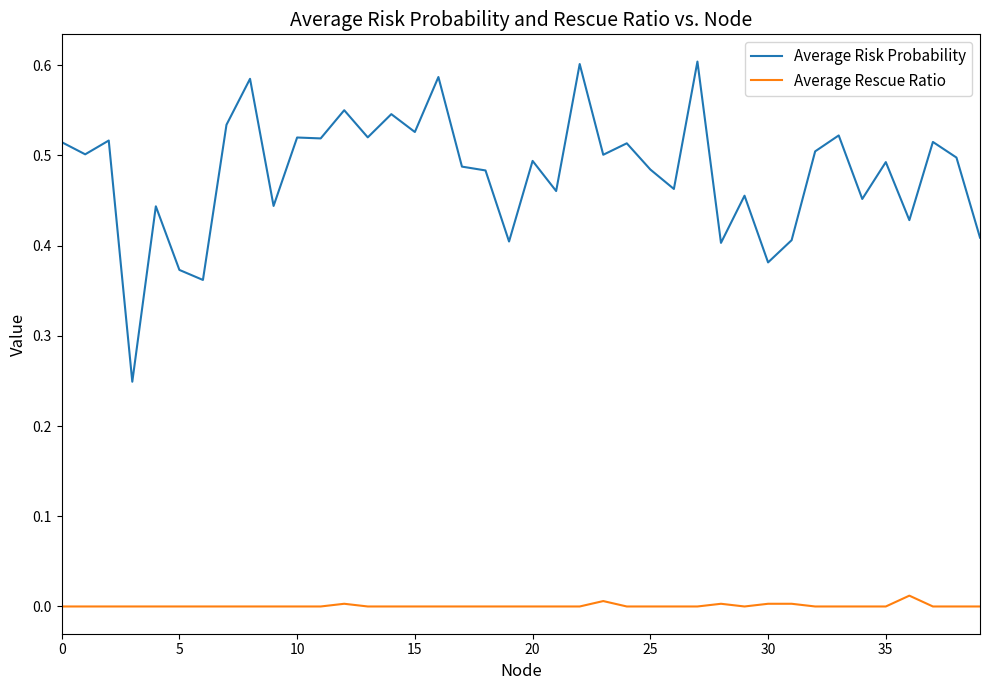

True or false: Average Risk Probability and Average Rescue Ratio cross at least once.

False